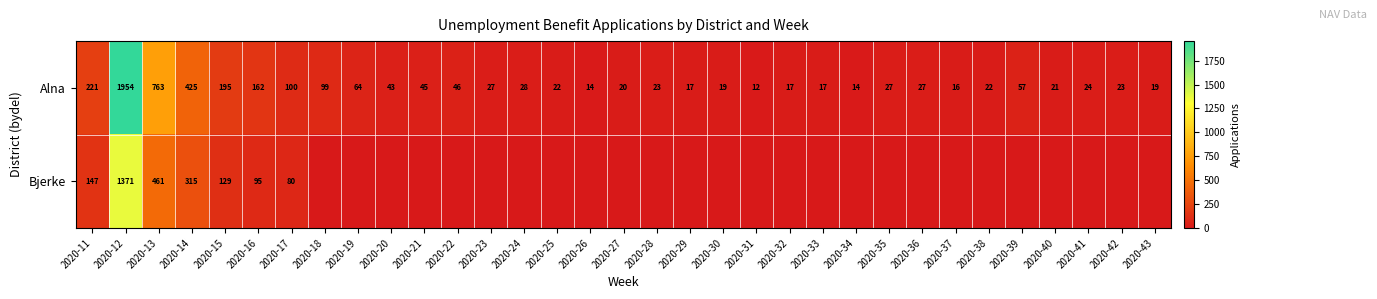

At 2020-12, list the series in order from largest to smallest.

Alna, Bjerke